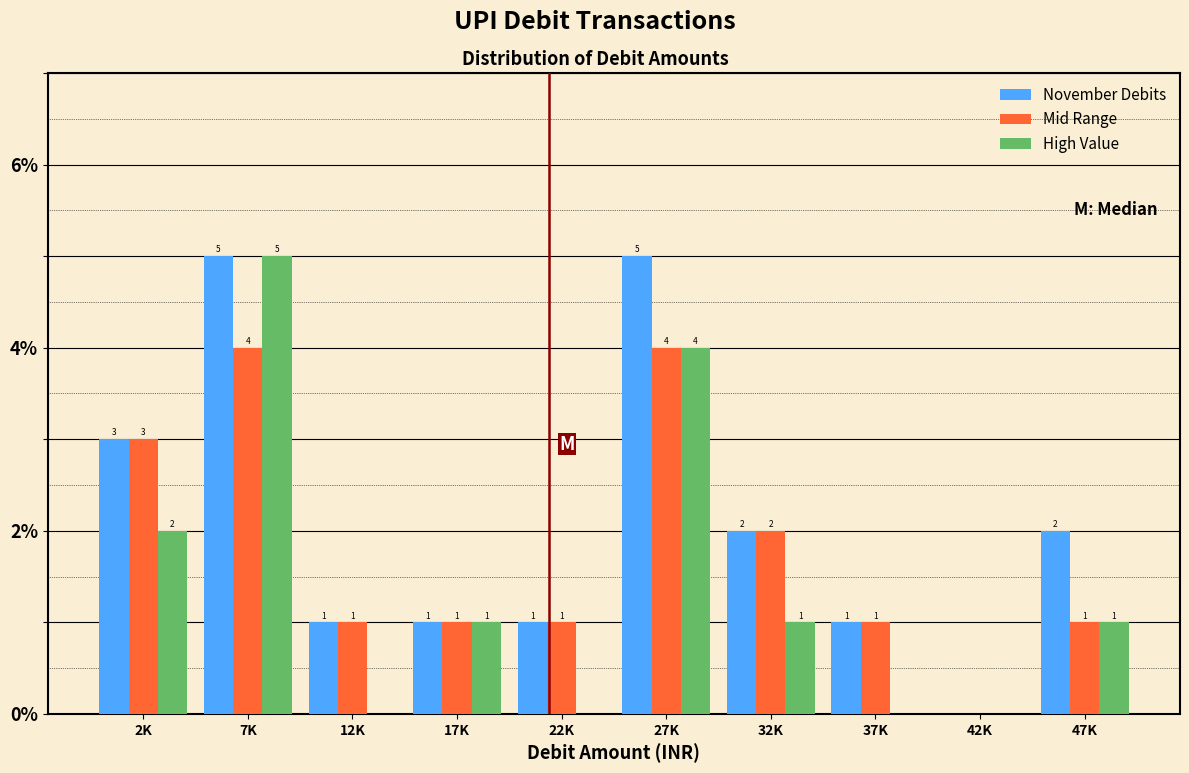

Reading left to right, list all the values displayed in this chart.

November Debits: 2K=3	7K=5	12K=1	17K=1	22K=1	27K=5	32K=2	37K=1	42K=0	47K=2
Mid Range: 2K=3	7K=4	12K=1	17K=1	22K=1	27K=4	32K=2	37K=1	42K=0	47K=1
High Value: 2K=2	7K=5	12K=0	17K=1	22K=0	27K=4	32K=1	37K=0	42K=0	47K=1